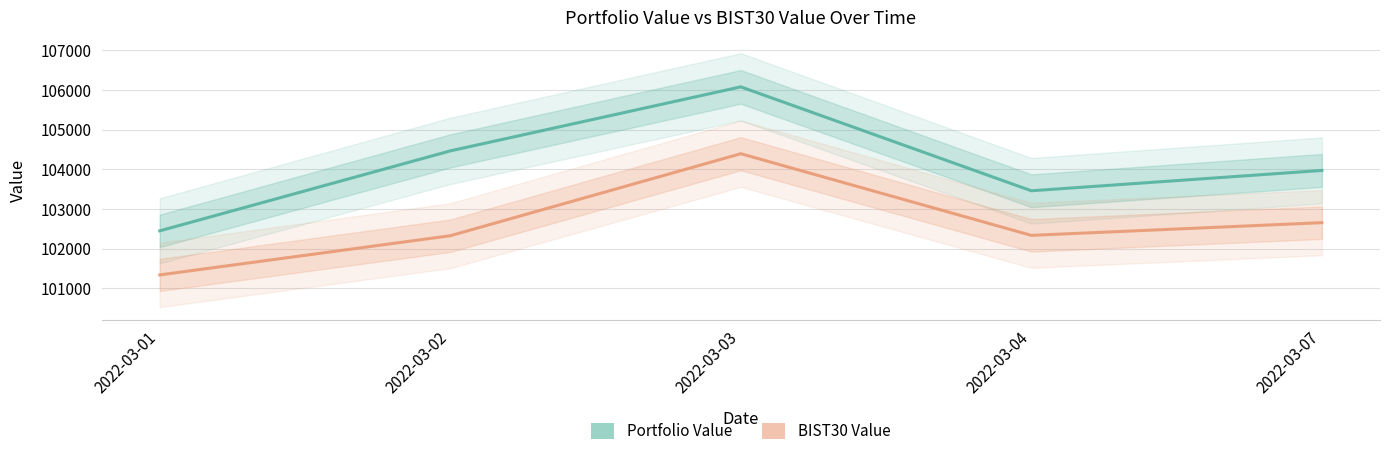

Read the BIST30 Value value at 2022-03-07.

102652.9